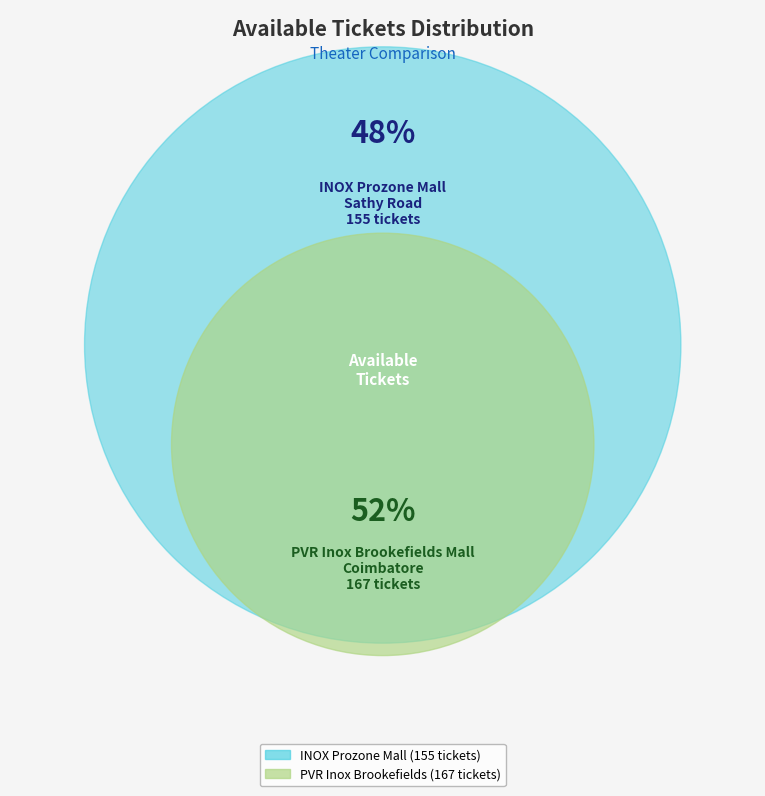

Combined, do PVR Inox Brookefields Mall, Coimbatore and INOX Prozone Mall, Sathy Road account for over 50%?

Yes